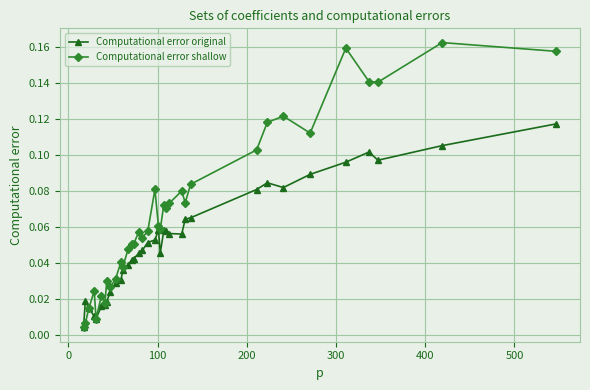

True or false: Computational error original has more than 0 points higher than both neighbors.

True